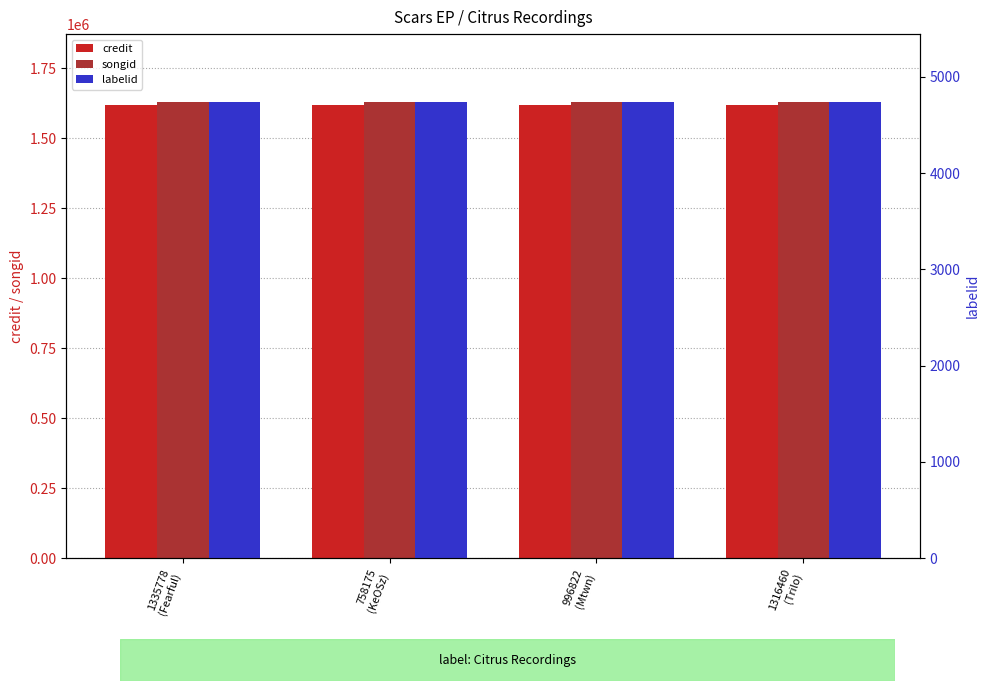

Between 996822
(Mtwn) and 758175
(KeOSz), which is larger?

996822
(Mtwn)